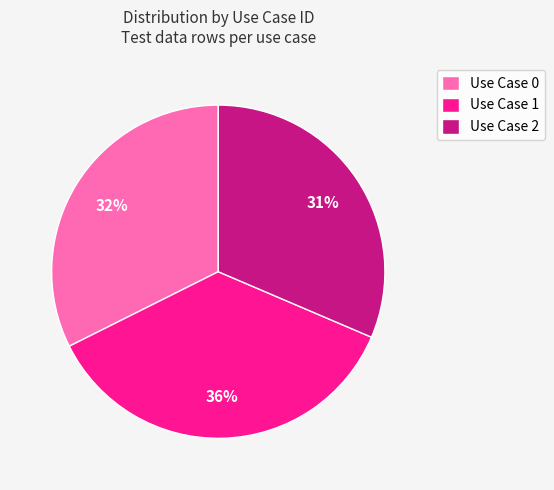

What percentage is the Use Case 2 slice, to the nearest percent?

31%